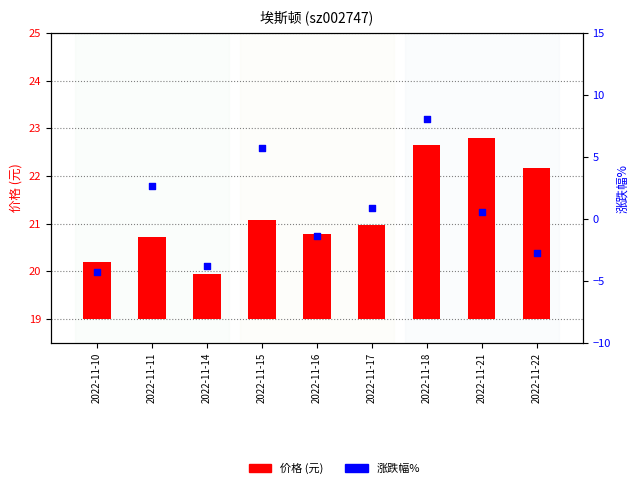

Which series reaches the maximum Y coordinate?

涨跌幅%